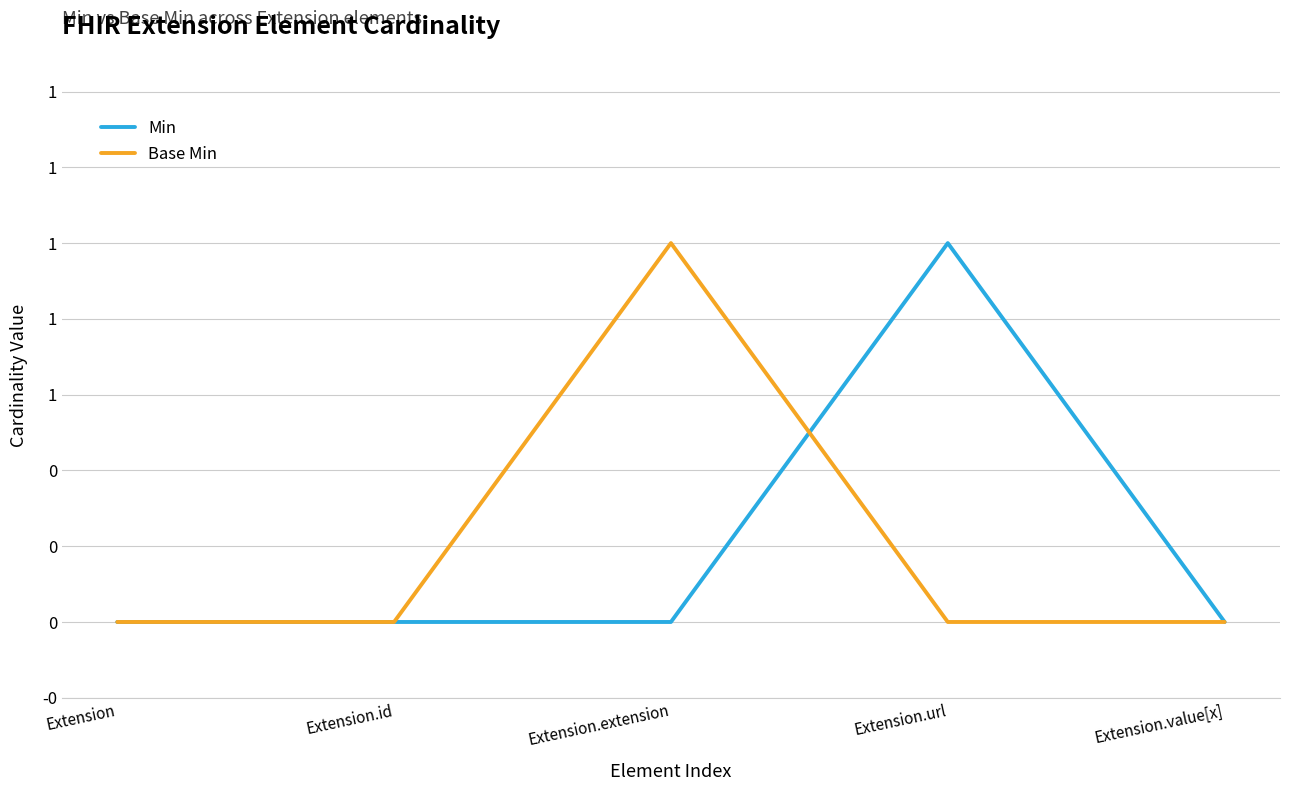

What are all the series names shown in the legend?

Min, Base Min